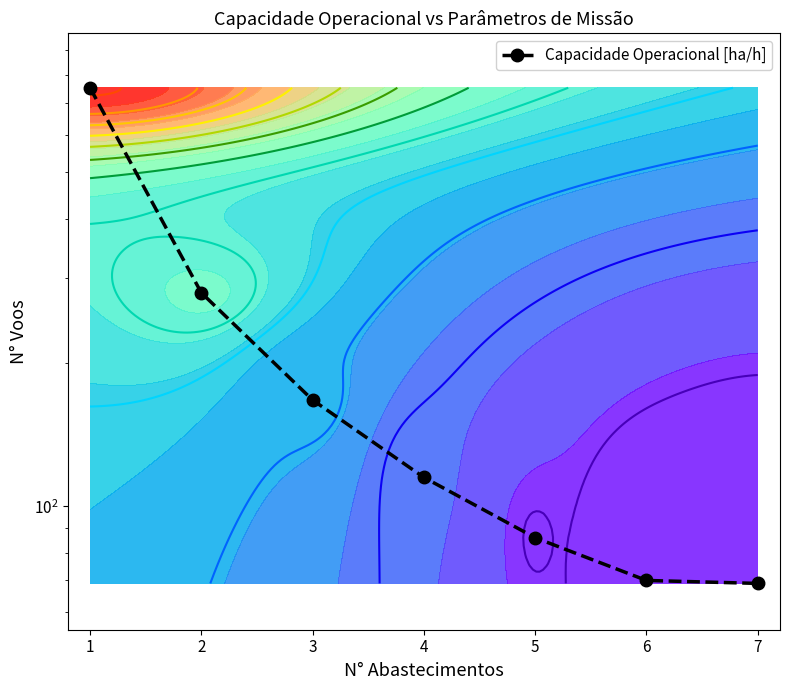

How many data points are less than 115?

3